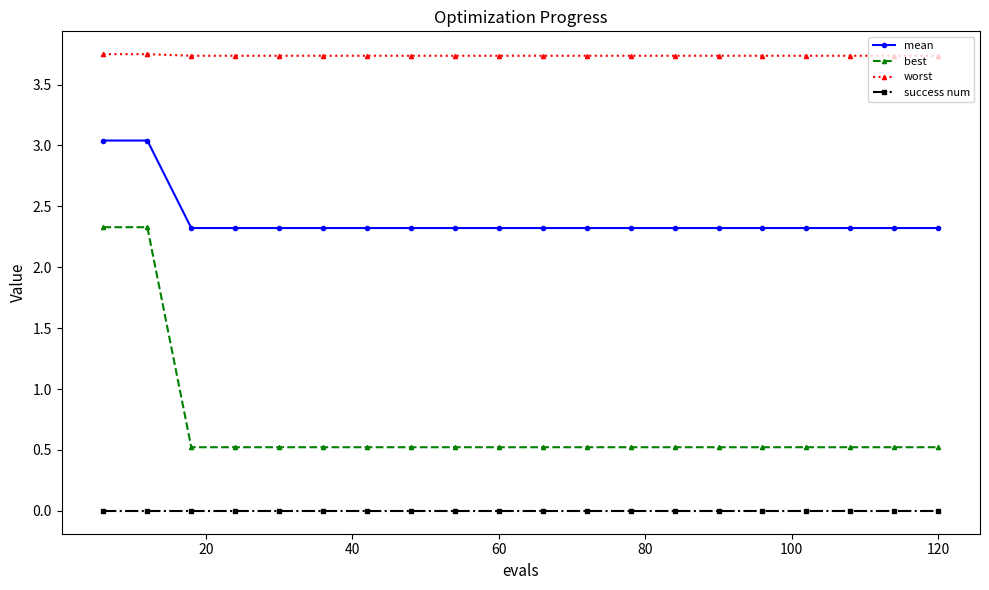

Which series has the largest total across all categories?

worst